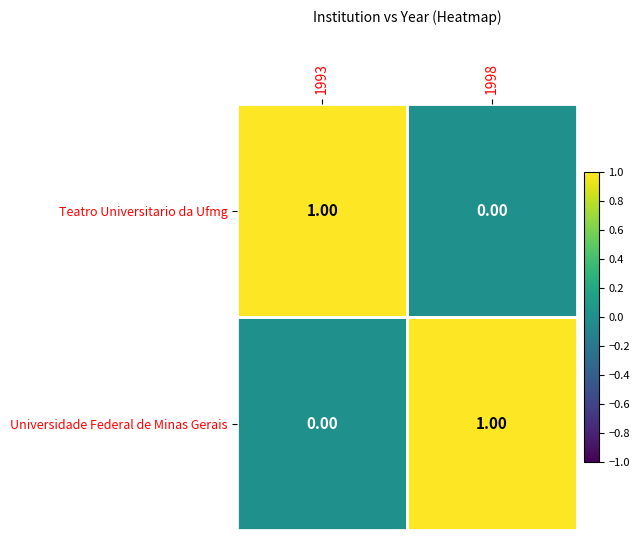

Rank the categories by Teatro Universitario da Ufmg value from highest to lowest.

1993, 1998